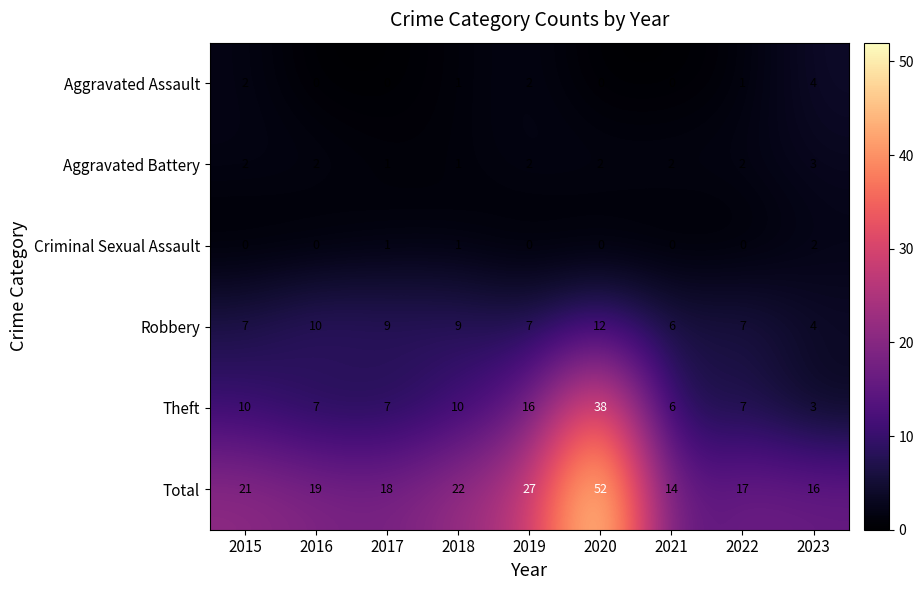

True or false: Criminal Sexual Assault has a value of 0 at 2020.

True